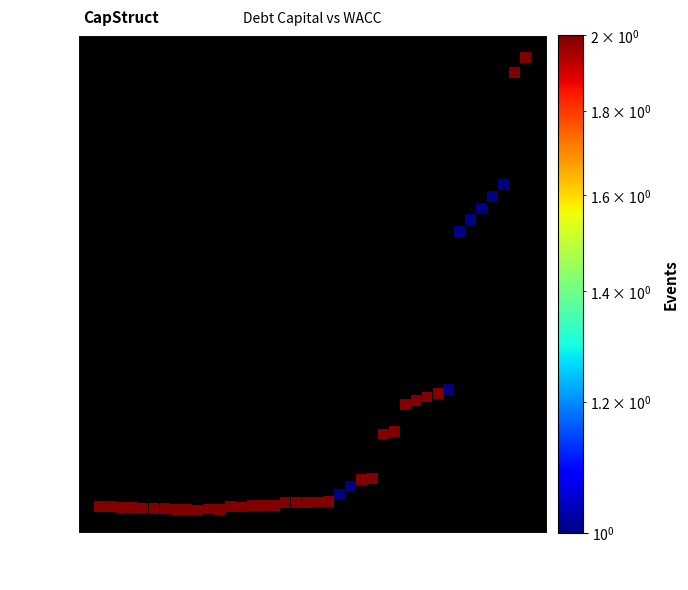

What is the range of X values (max minus min)?

0.4